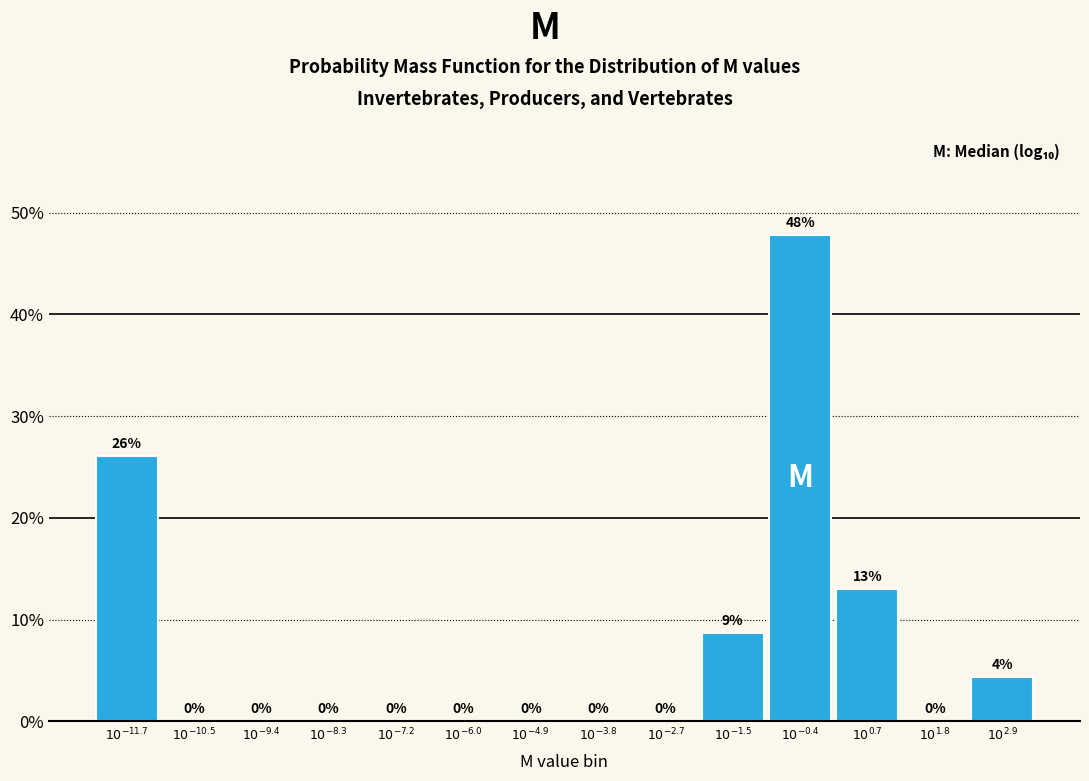

What is the greatest value displayed?

47.8